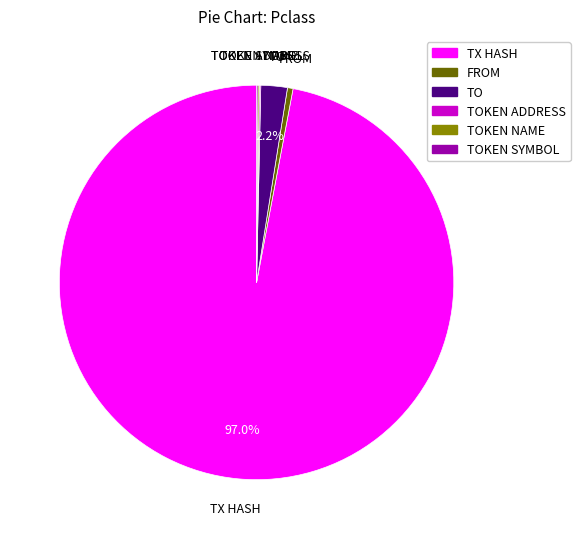

How much of the chart is everything except TX HASH?

3.0%